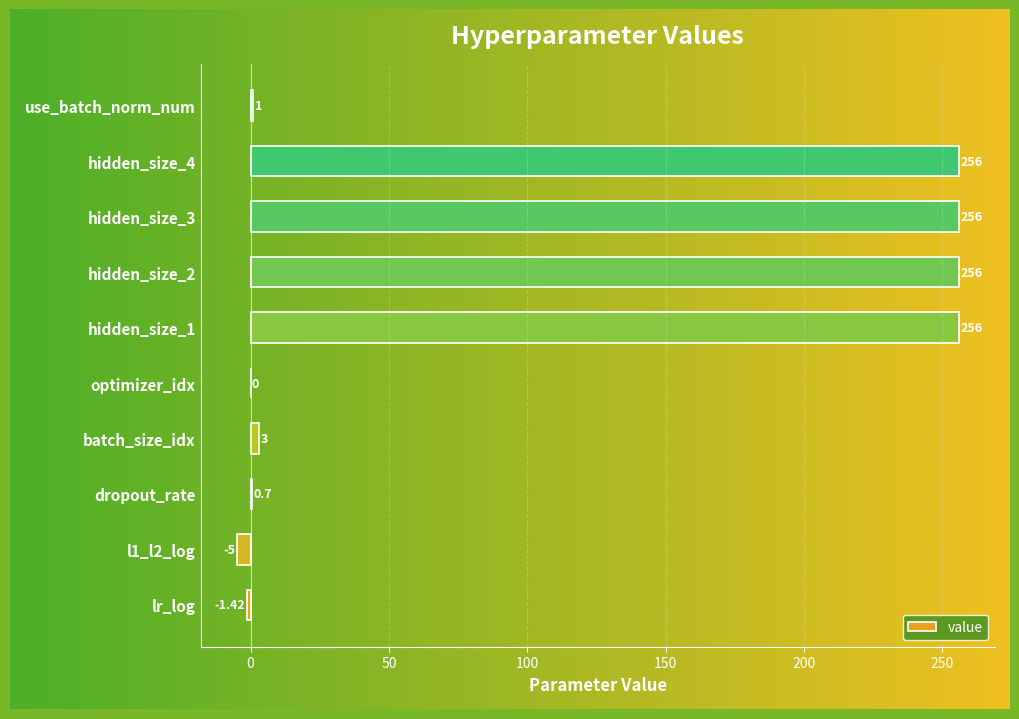

Which has a higher value, optimizer_idx or hidden_size_1?

hidden_size_1